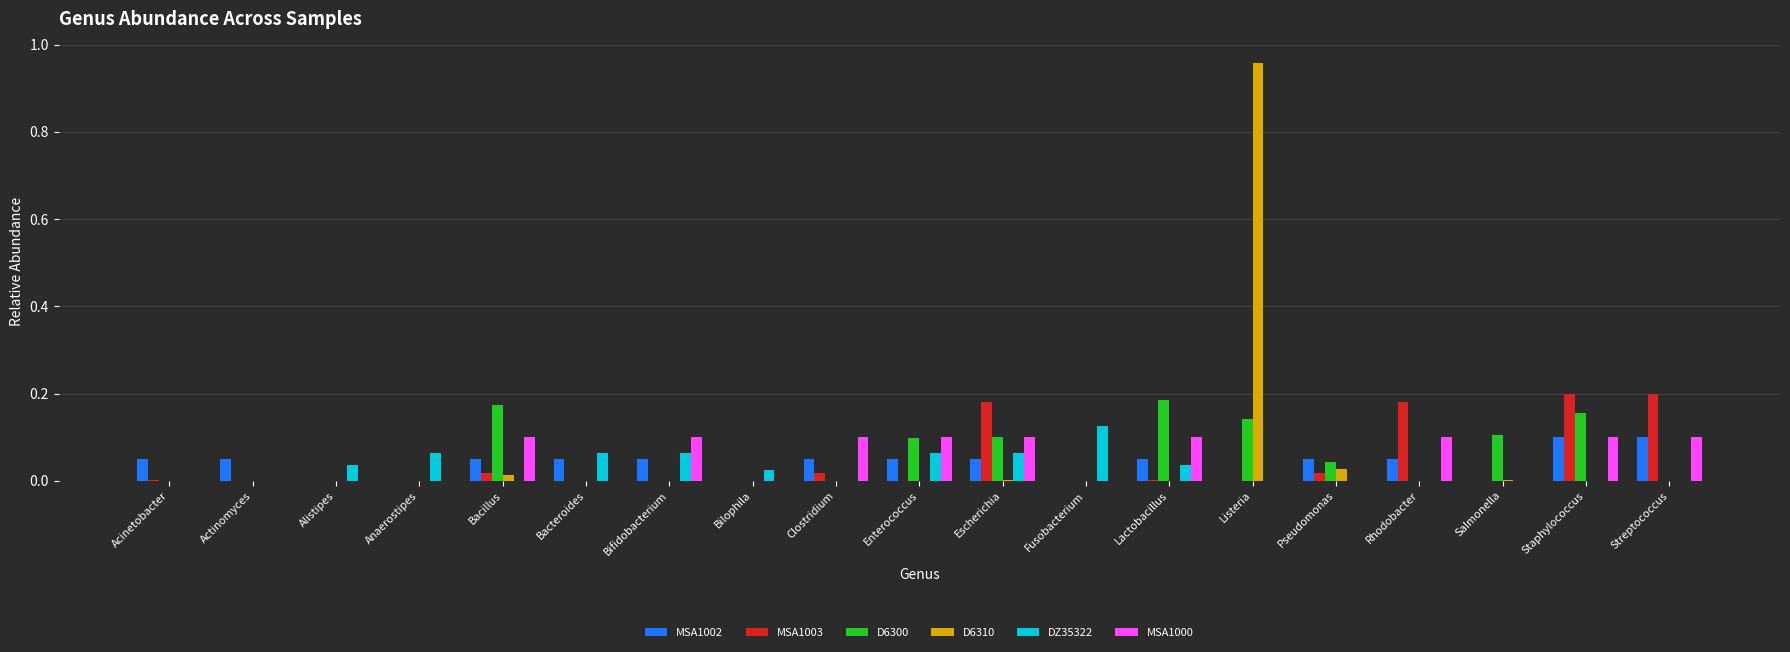

Is it true that D6310 equals 0.0 at Clostridium?

True